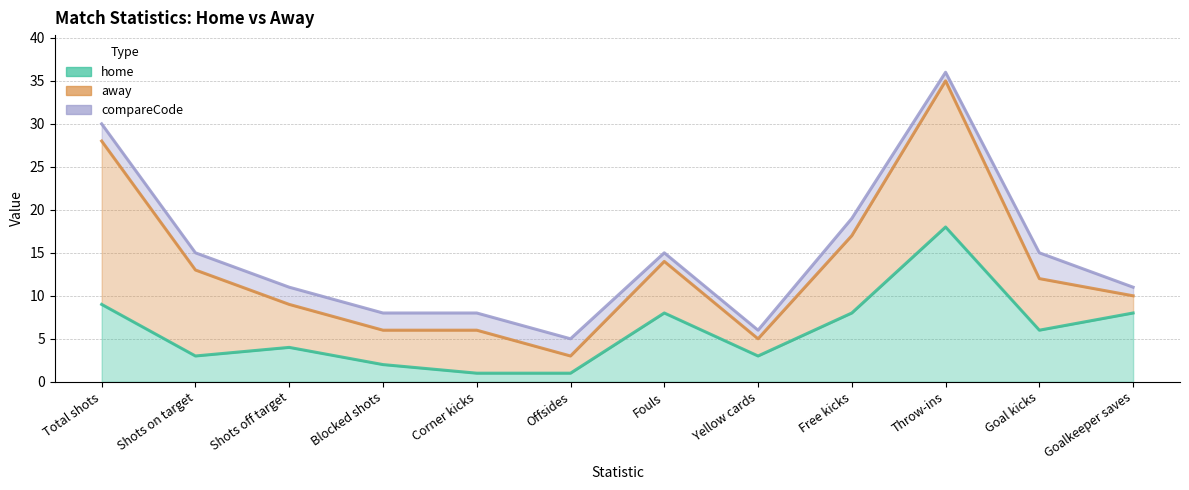

True or false: compareCode has more than 1 points higher than both neighbors.

True